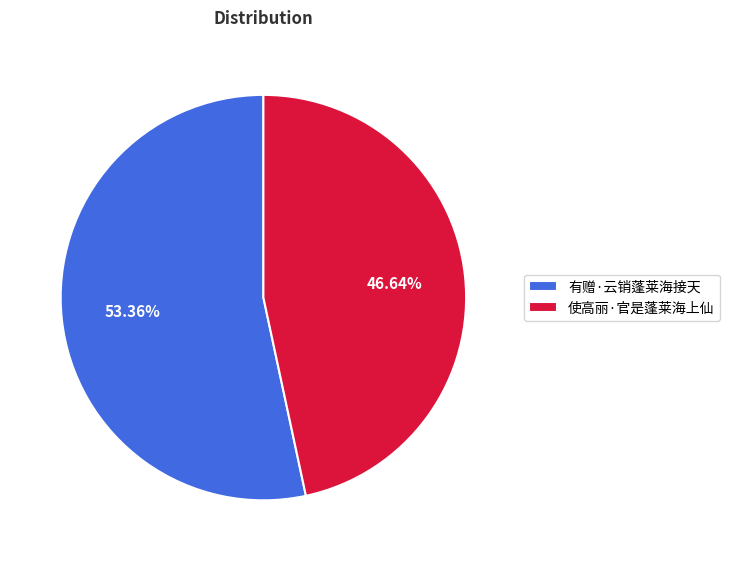

How many slices are in this pie chart?

2